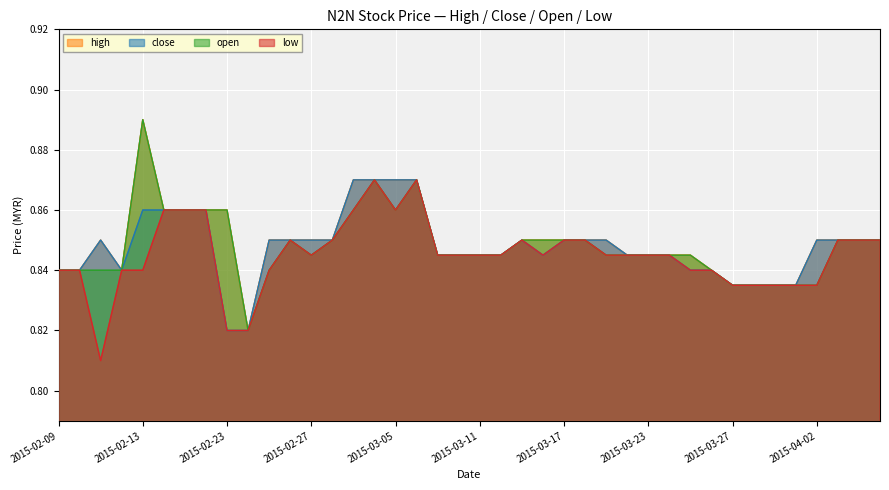

What is the greatest value displayed?

0.9